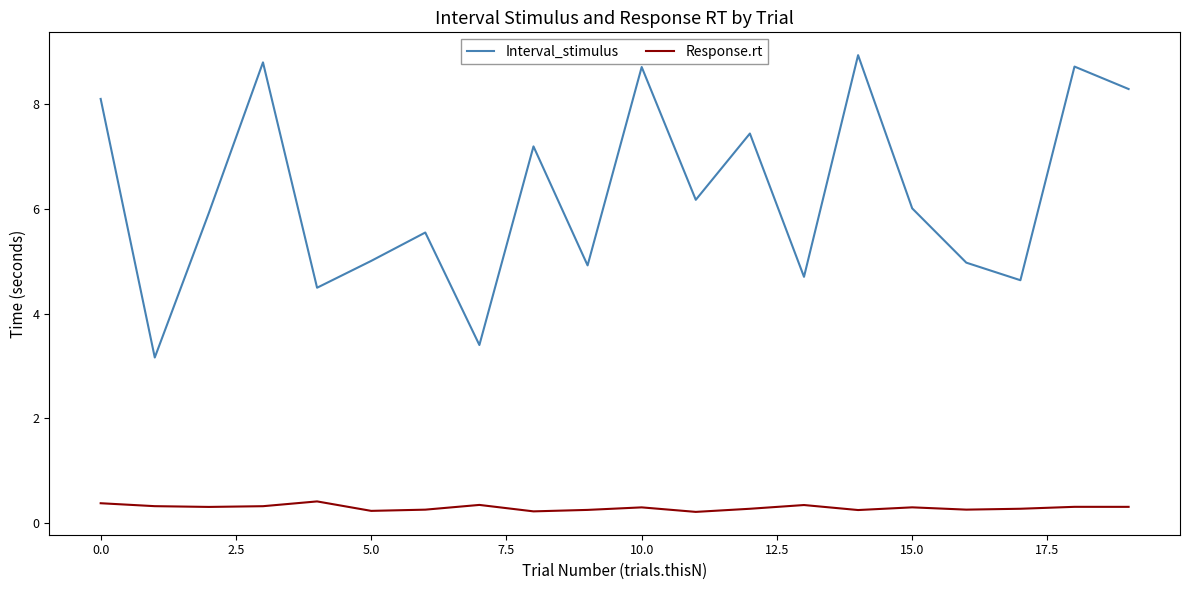

Rank the series by their average value, from highest to lowest.

Interval_stimulus, Response.rt